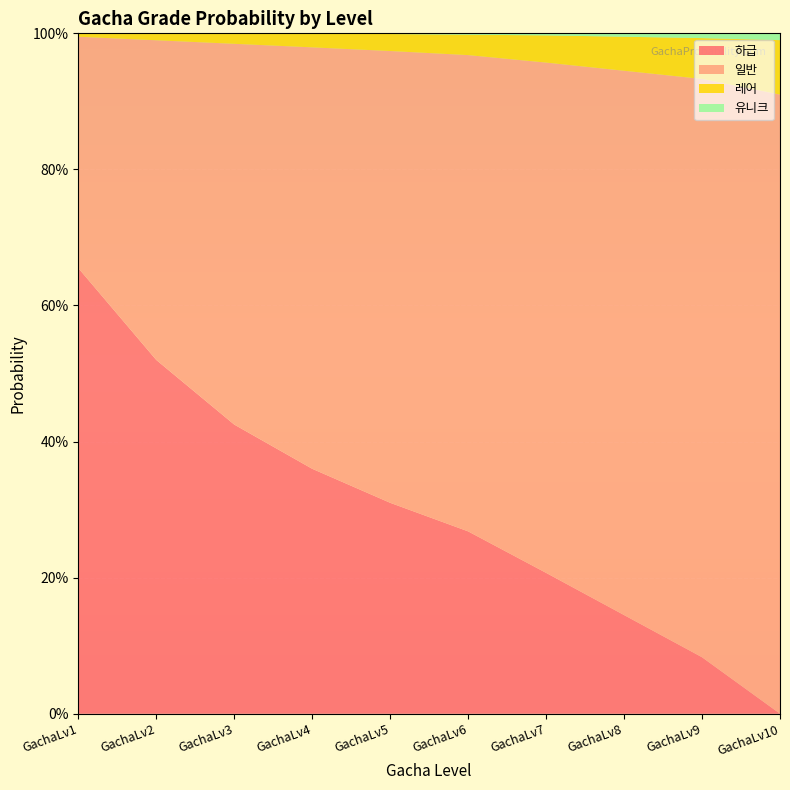

Reading right to left, transcribe all the data shown in this chart.

하급: GachaLv10=0.0	GachaLv9=0.1	GachaLv8=0.1	GachaLv7=0.2	GachaLv6=0.3	GachaLv5=0.3	GachaLv4=0.4	GachaLv3=0.4	GachaLv2=0.5	GachaLv1=0.7
일반: GachaLv10=0.9	GachaLv9=0.8	GachaLv8=0.8	GachaLv7=0.8	GachaLv6=0.7	GachaLv5=0.7	GachaLv4=0.6	GachaLv3=0.6	GachaLv2=0.5	GachaLv1=0.3
레어: GachaLv10=0.1	GachaLv9=0.1	GachaLv8=0.1	GachaLv7=0.0	GachaLv6=0.0	GachaLv5=0.0	GachaLv4=0.0	GachaLv3=0.0	GachaLv2=0.0	GachaLv1=0.0
유니크: GachaLv10=0.0	GachaLv9=0.0	GachaLv8=0.0	GachaLv7=0.0	GachaLv6=0.0	GachaLv5=0.0	GachaLv4=0.0	GachaLv3=0.0	GachaLv2=0.0	GachaLv1=0.0